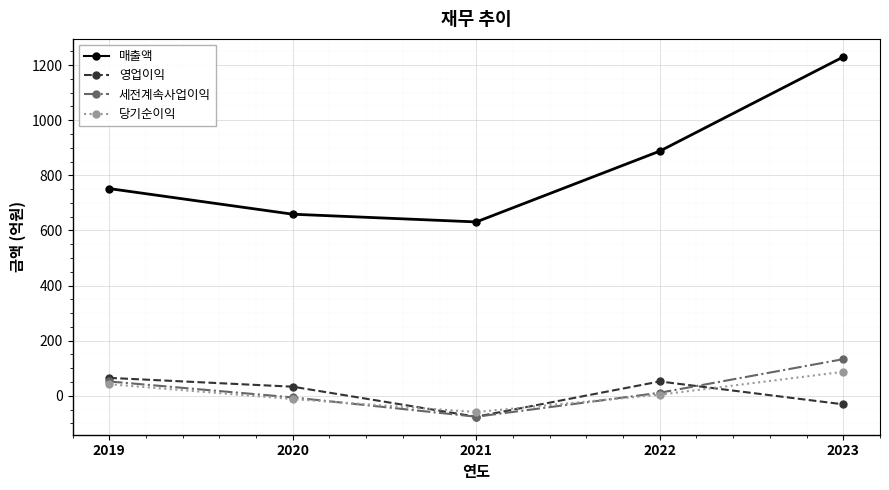

What is the minimum value shown in the chart?

-76